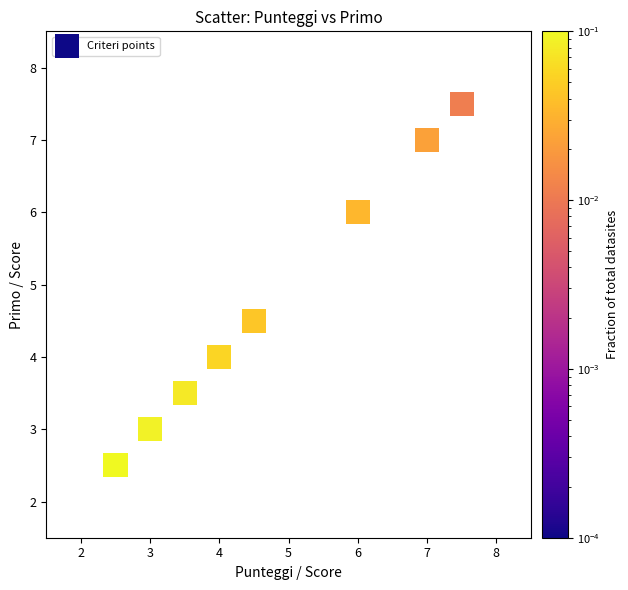

What Y value in the scatter plot is closest to 5?

4.5